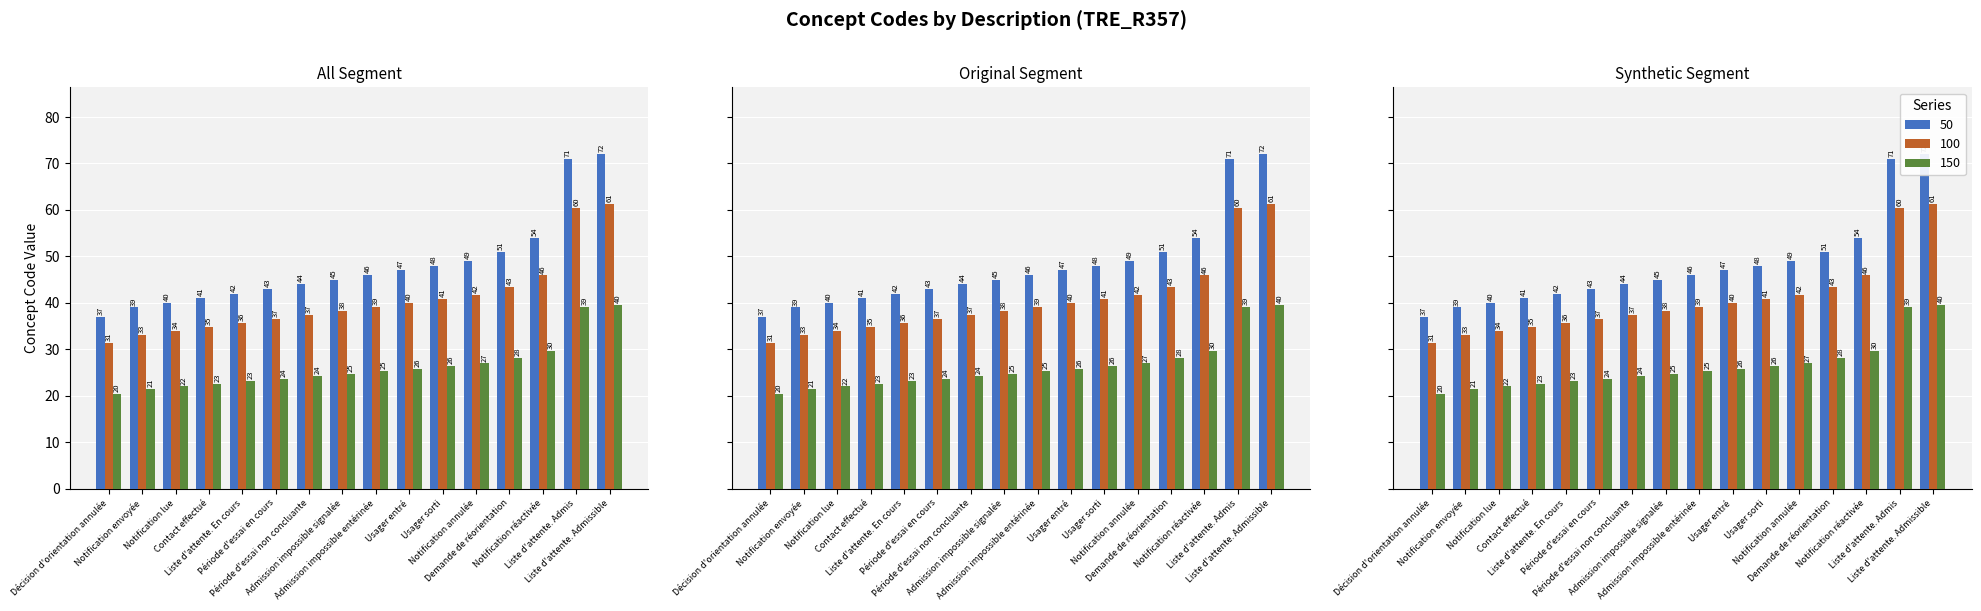

How many series are shown in this chart?

3